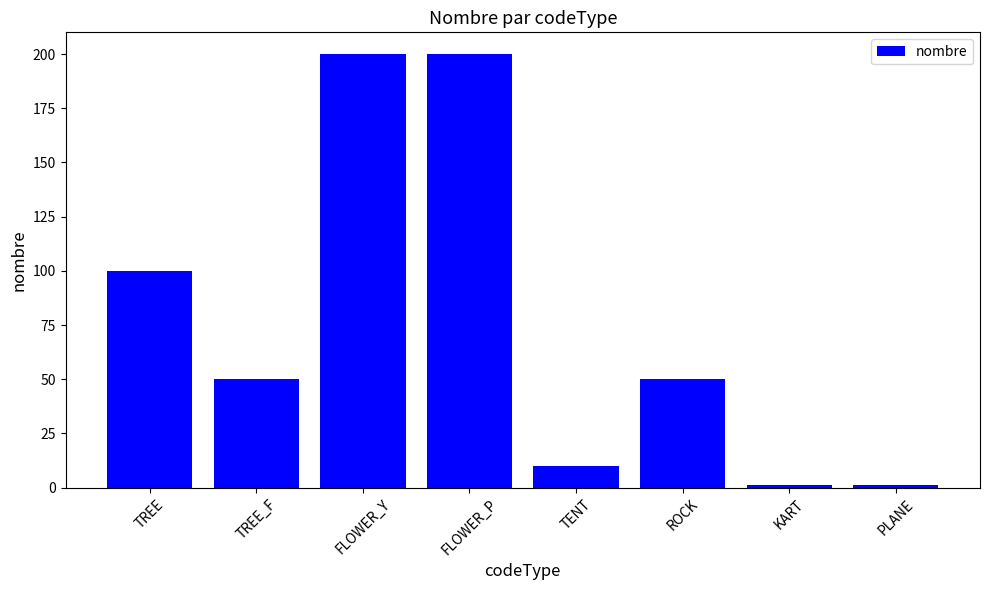

Are the bars horizontal?

No